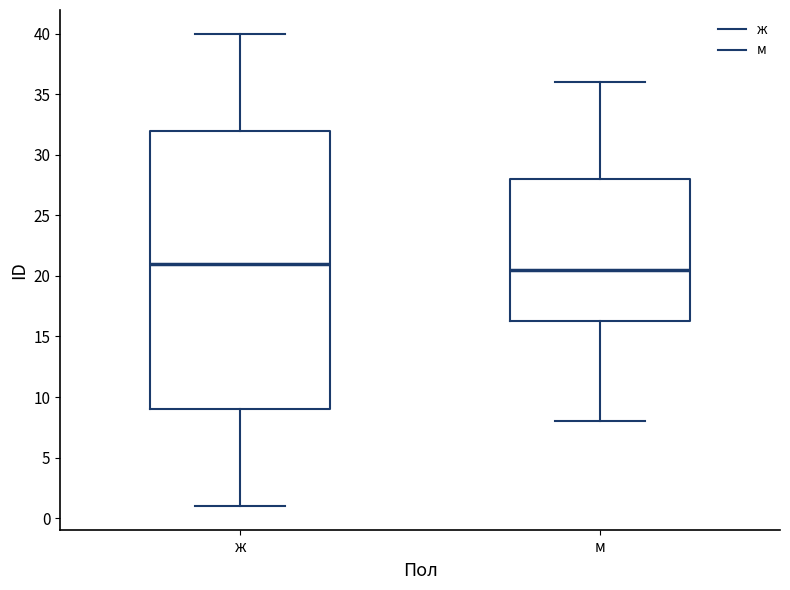

Reading left to right, read every box against the y-axis: the position of its median line, the range the box covers, and the ends of its whiskers. The values are not printed on the chart, so give them approximately, as read against the axis.

ж: median 21.0, box 9.0 to 32.0, whiskers 1.0 to 40.0
м: median 20.5, box 16.5 to 28.0, whiskers 8.0 to 36.0